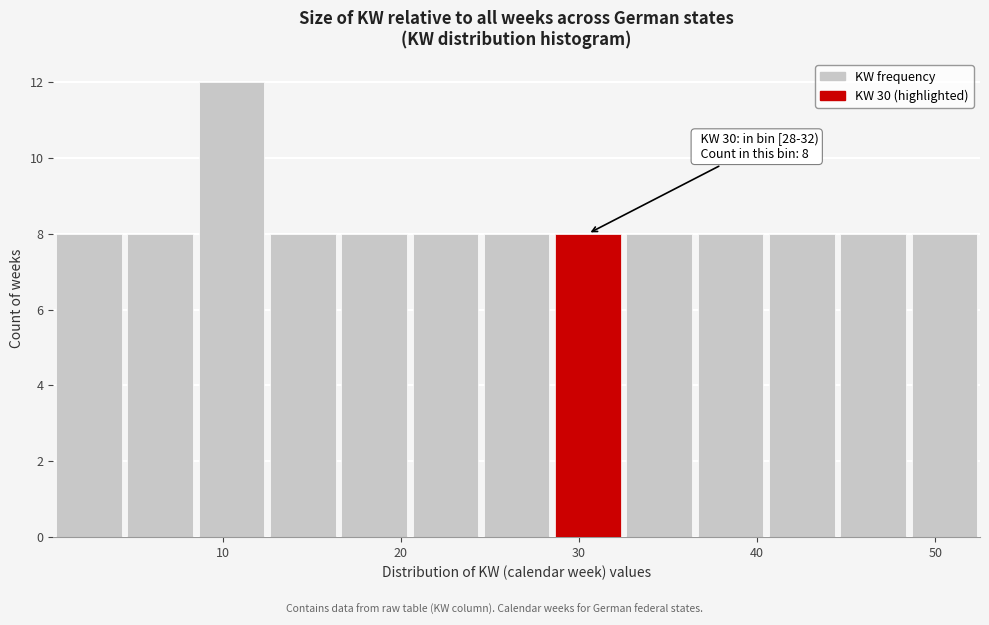

Over which range of the x-axis is the bar tallest?

8.5 to 12.5